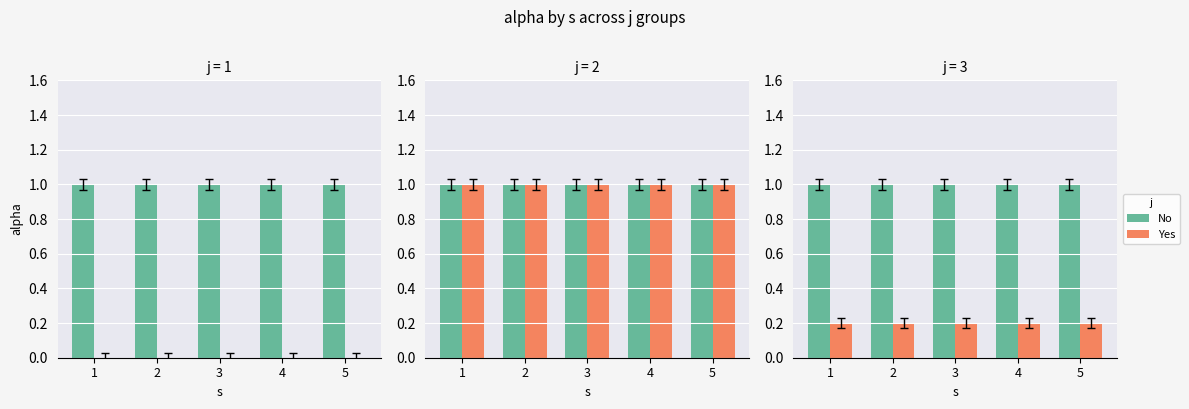

Rank the series by their average value, from highest to lowest.

No, Yes